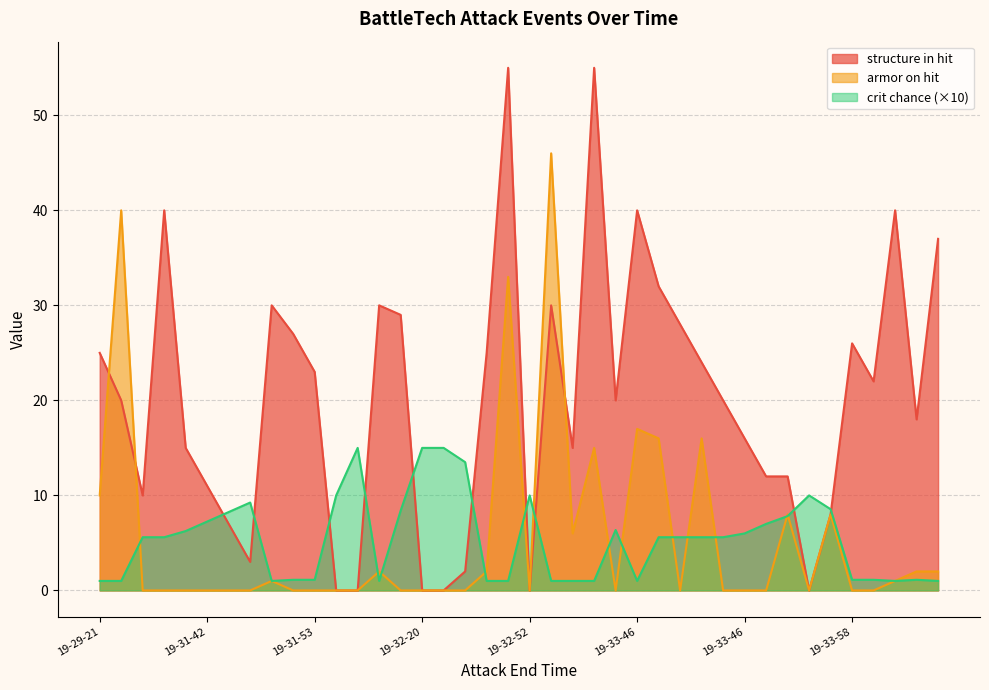

How many categories are shown in the chart?

40